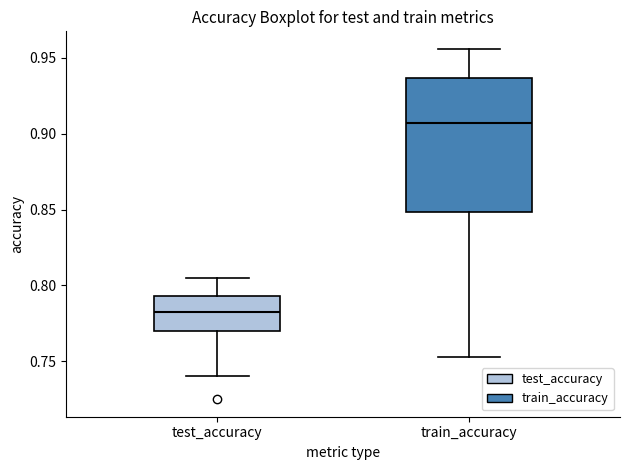

Which box has the lowest median line?

test_accuracy